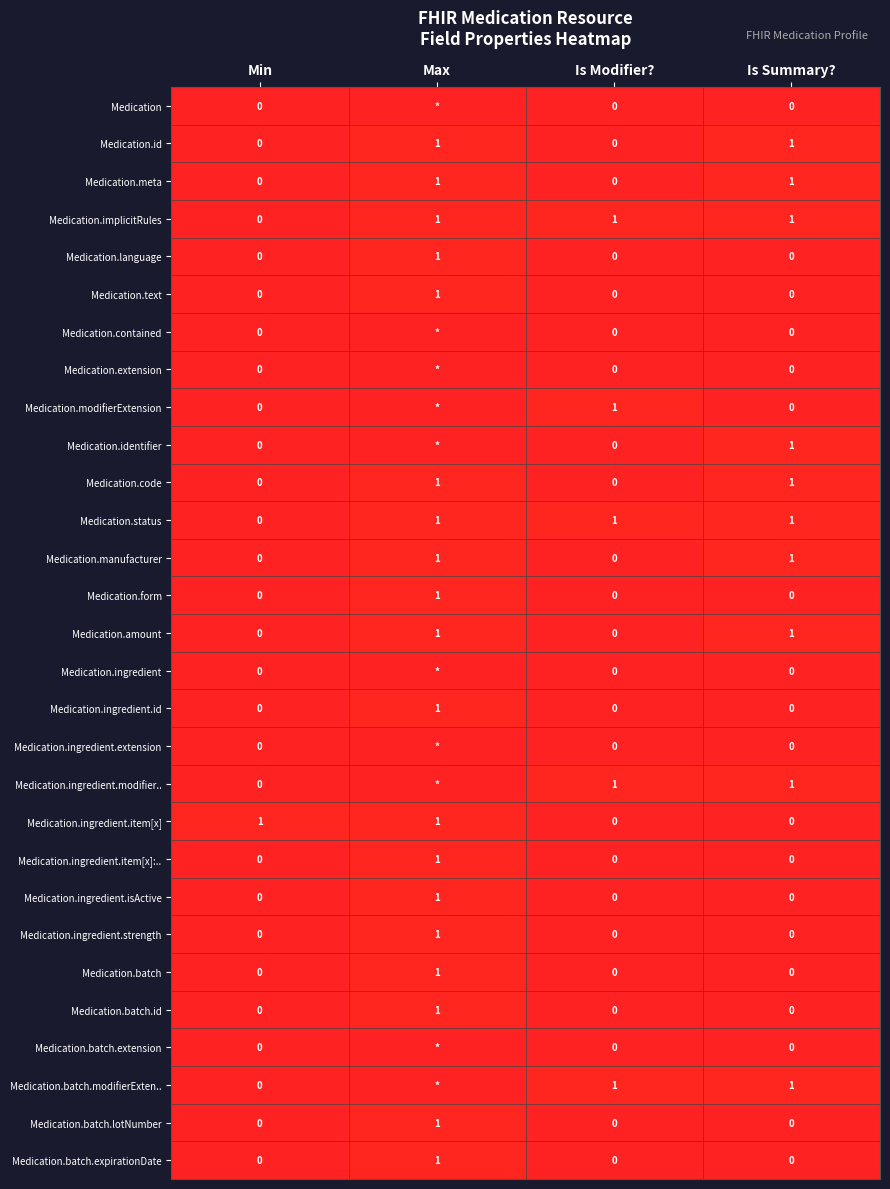

Count the number of categories in the chart.

4